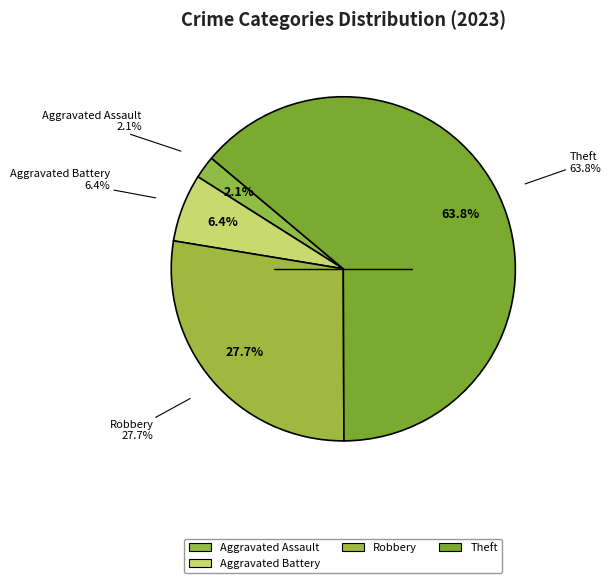

The Homicide slice represents 1% of the pie. True or false?

False